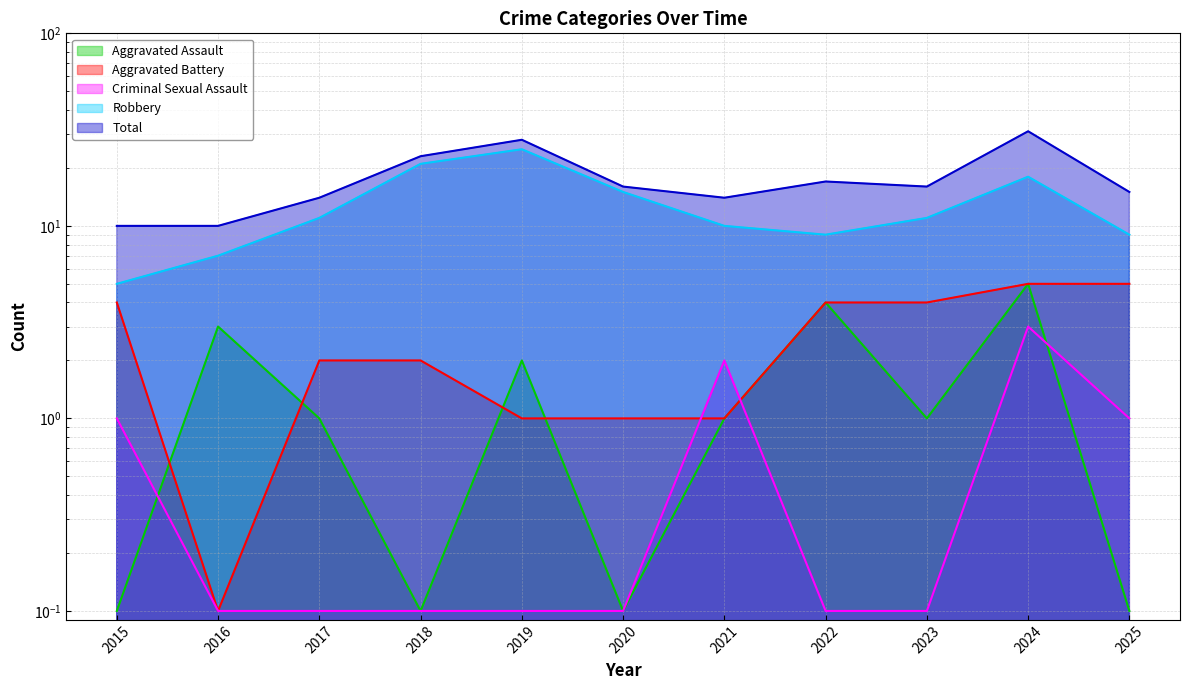

What is the difference between the Aggravated Battery values at 2023 and 2017?

2.0